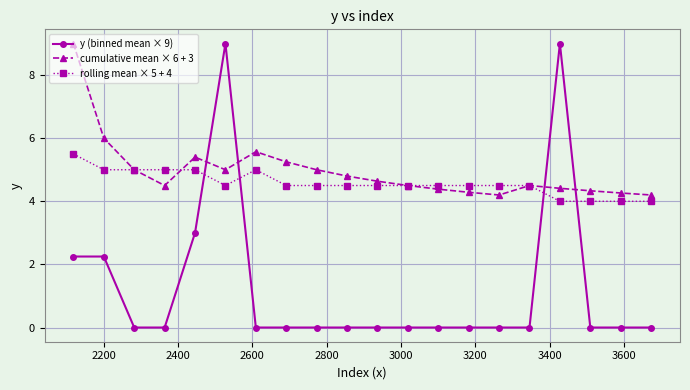

True or false: rolling mean × 5 + 4 and y (binned mean × 9) intersect in this chart.

True